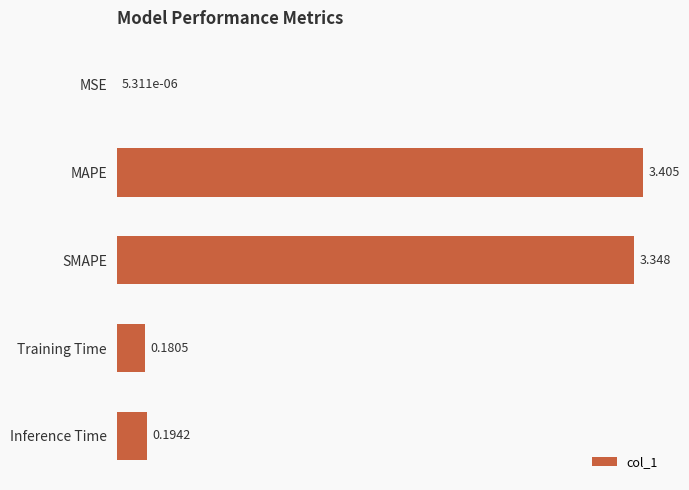

Which has a higher value, Training Time or Inference Time?

Inference Time